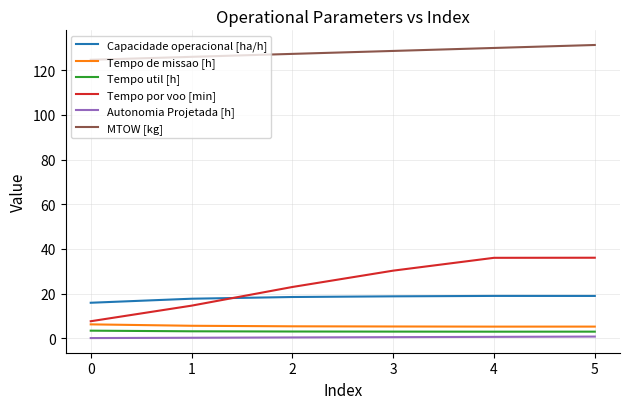

Which series has the largest total across all categories?

MTOW [kg]